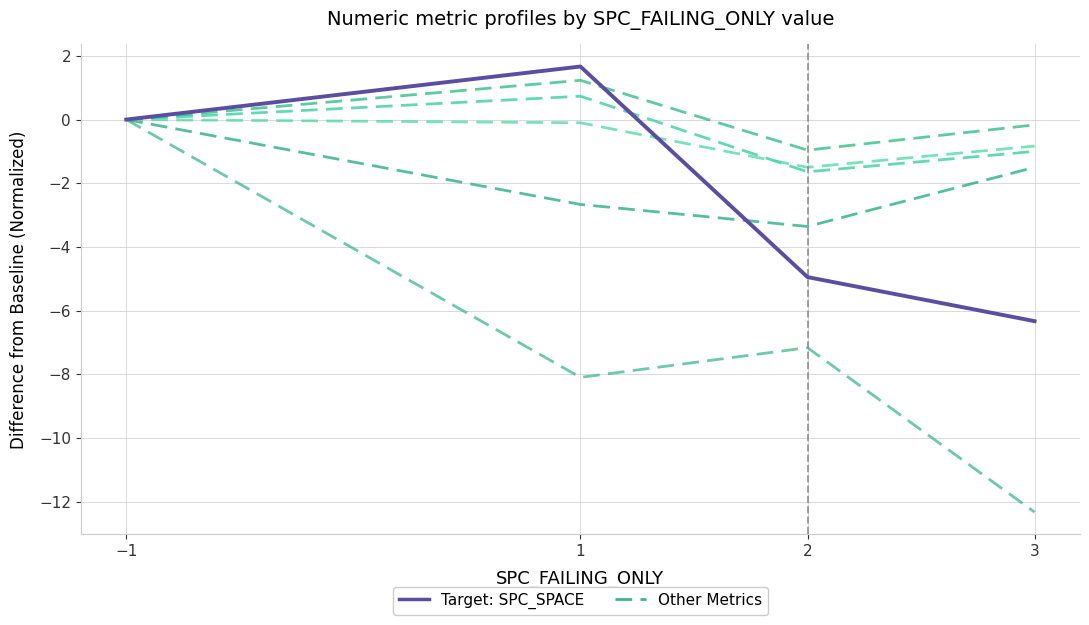

How many lines are shown in the chart?

6